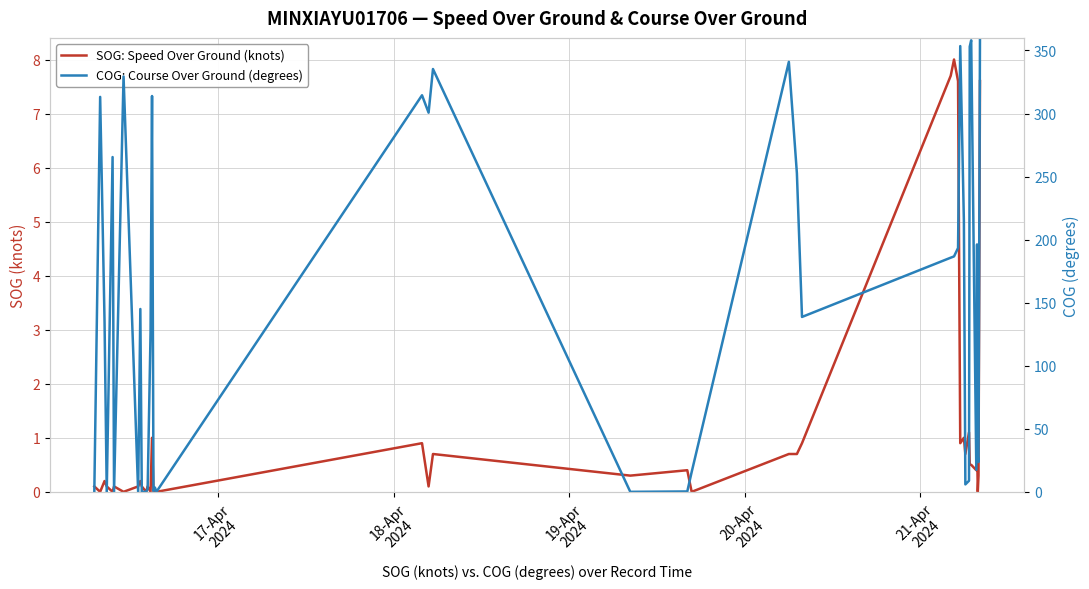

Reading left to right, list all the values displayed in this chart.

SOG: Speed Over Ground (knots): 0.1	0.0	0.2	0.1	0.0	0.1	0.0	0.1	0.2	0.1	0.0	0.1	0.0	1.0	0.0	0.0	0.0	0.9	0.1	0.7	0.3	0.4	0.0	0.7	0.7	0.9	7.7	8.0	7.6	0.9	1.0	0.7	1.1	0.5	0.5	0.4	0.9	0.0	0.3	7.6
COG: Course Over Ground (degrees): 0.0	313.2	135.1	0.0	265.5	0.0	329.4	0.0	145.0	0.0	0.0	2.4	126.6	313.9	0.7	3.4	0.0	314.5	300.7	335.3	0.0	0.3	15.7	341.0	252.7	138.7	185.7	186.7	193.4	353.5	214.5	5.9	8.8	353.1	358.1	17.5	196.2	27.8	23.6	359.2